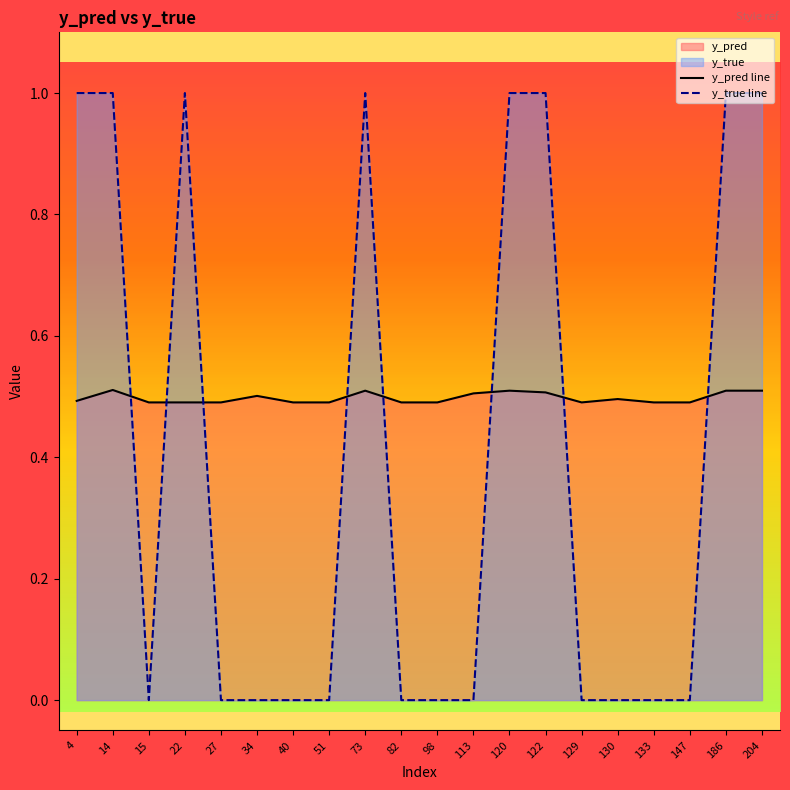

Is it true that y_pred line equals 0.7 at 22?

False